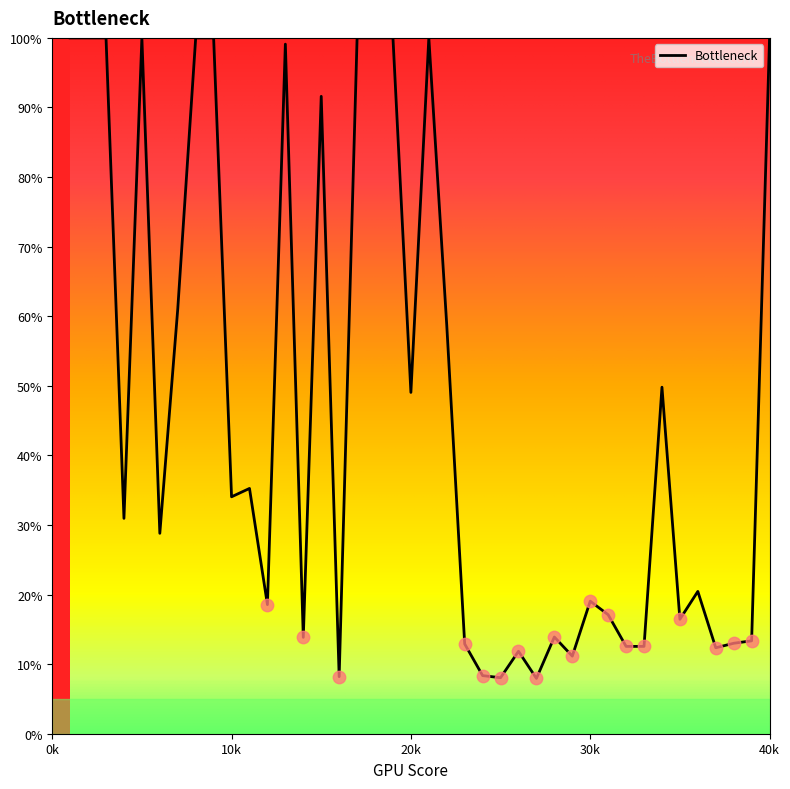

What is the minimum value shown in the chart?

8.0